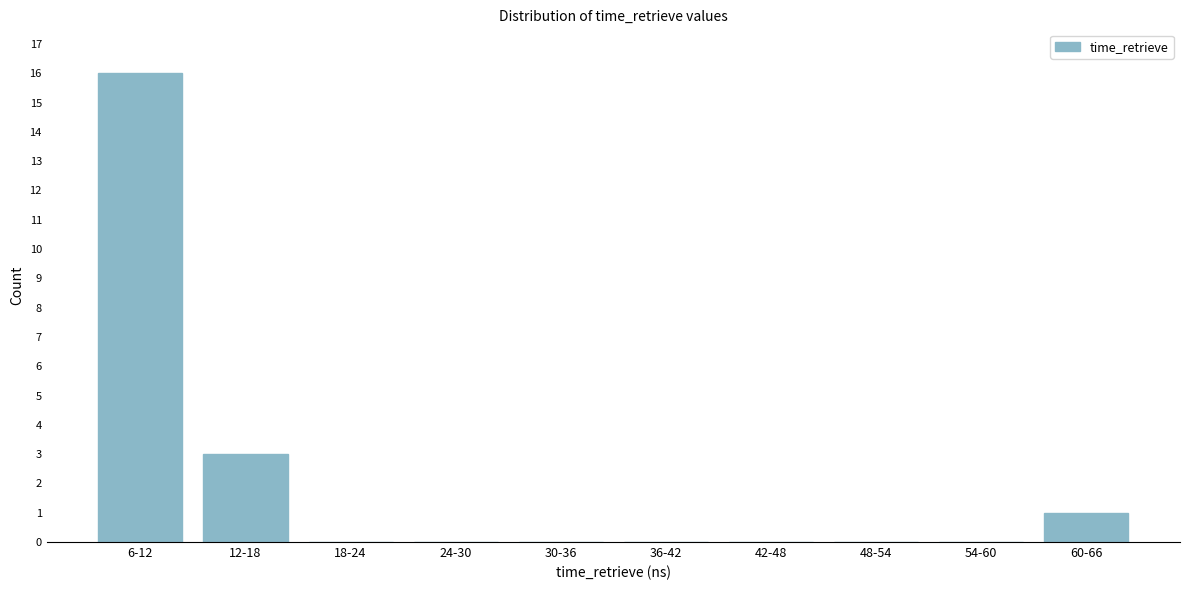

Reading right to left, extract all data points from this chart.

60-66=1	54-60=0	48-54=0	42-48=0	36-42=0	30-36=0	24-30=0	18-24=0	12-18=3	6-12=16